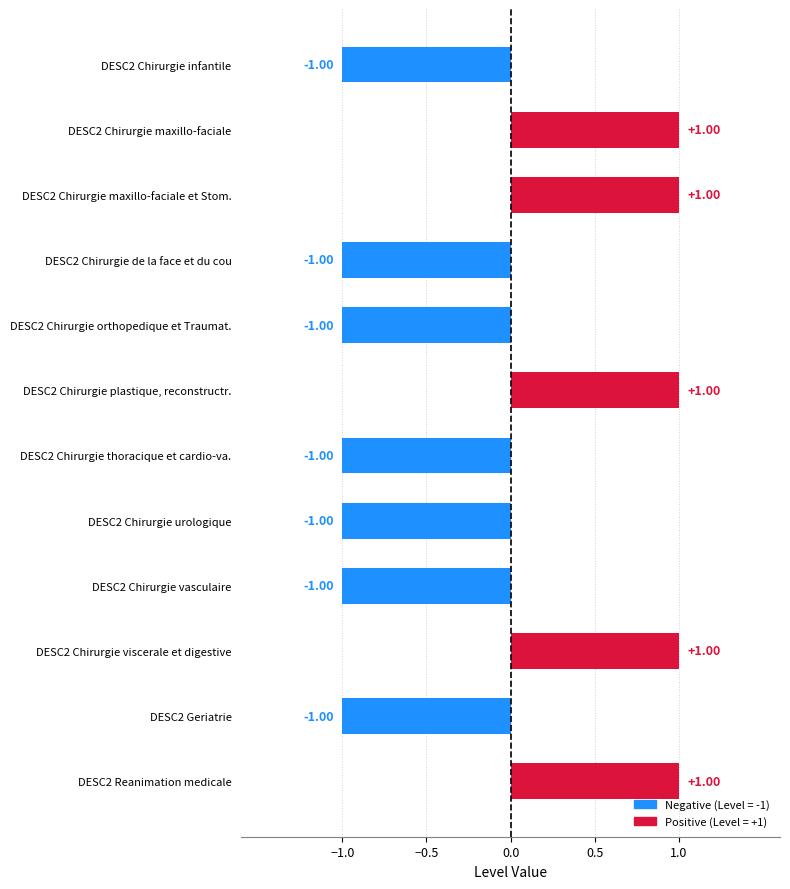

Count the number of data series in this chart.

1